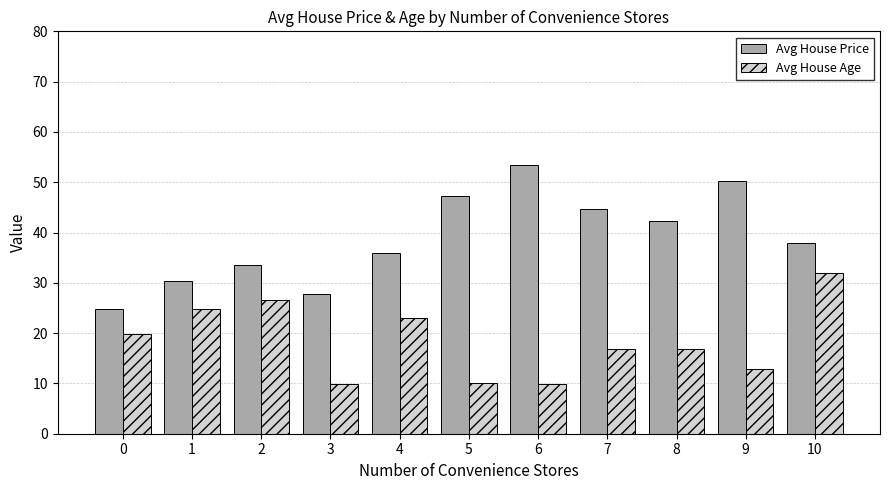

What is the total value across all series at 10?

69.9